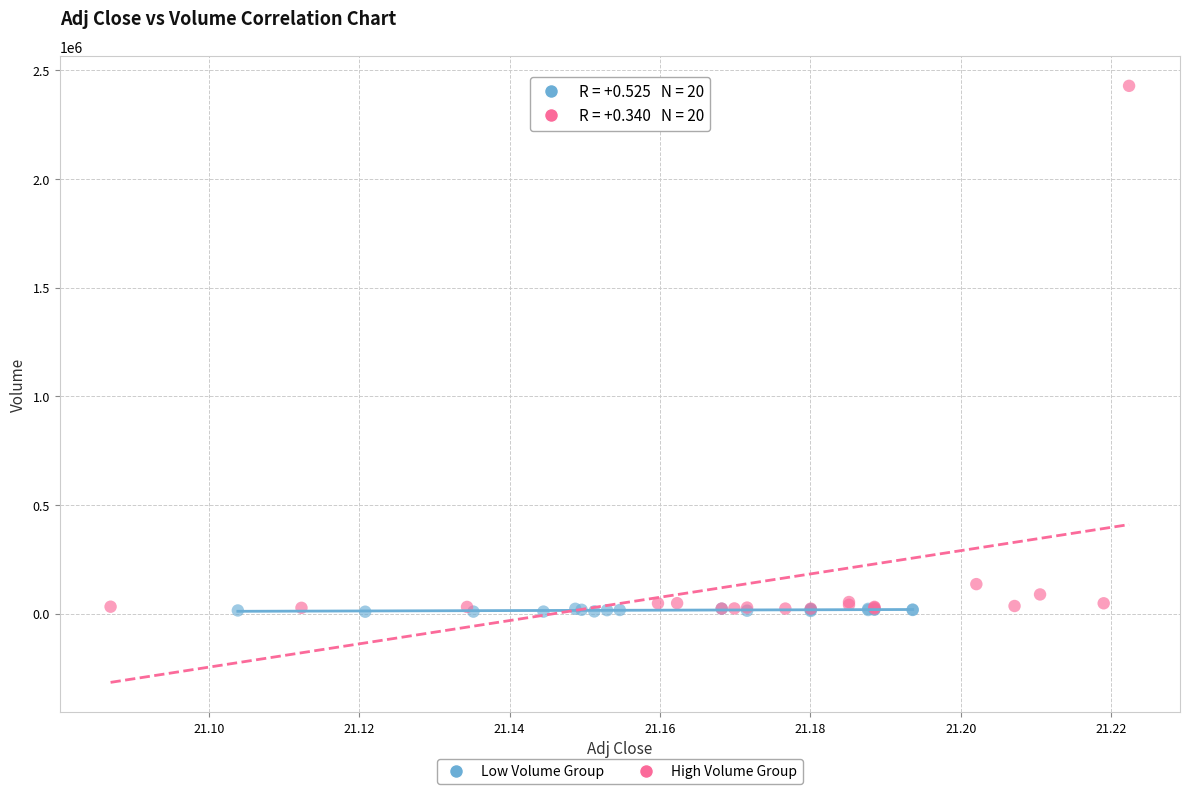

Which series has the largest Y range (max minus min)?

High Volume Group